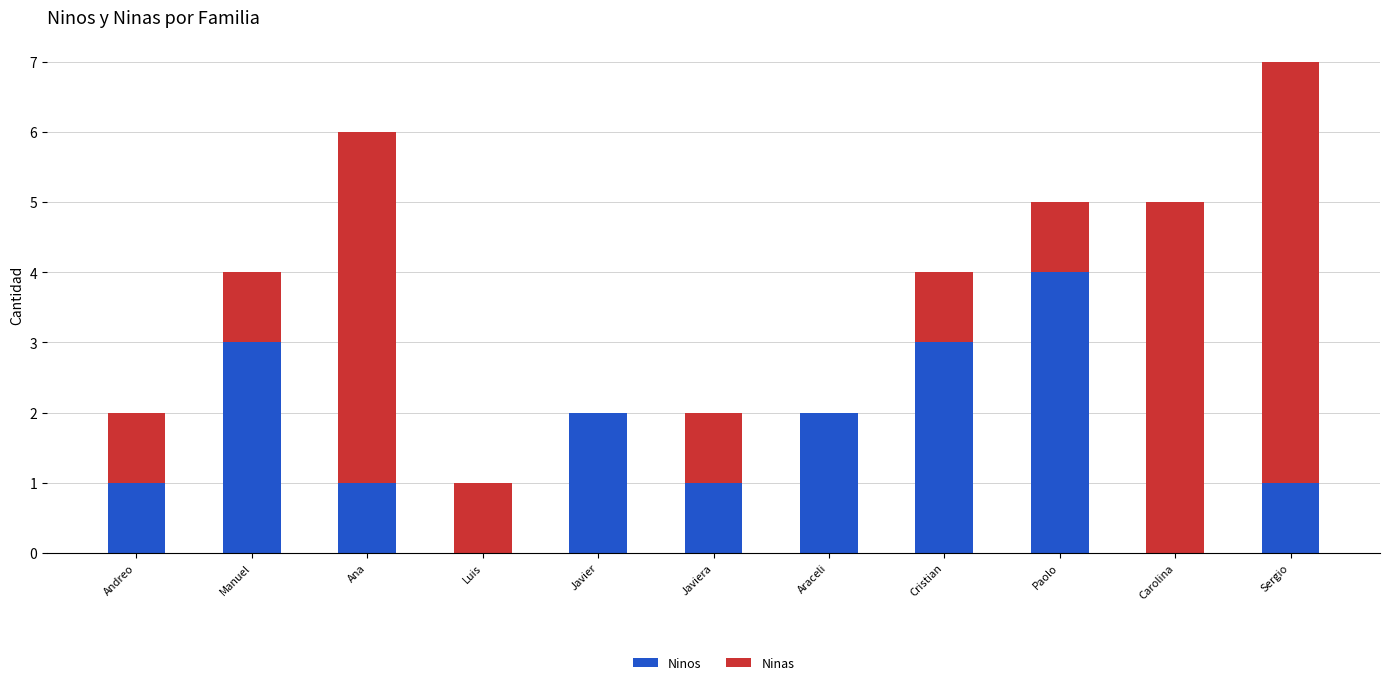

How many categories are shown in the chart?

11